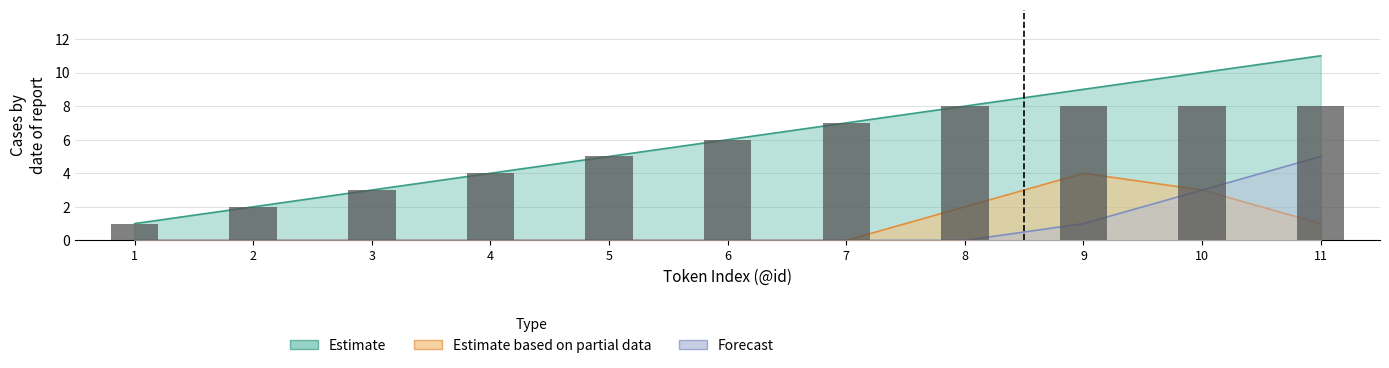

Between 5 and 8, which series saw the biggest shift?

Estimate